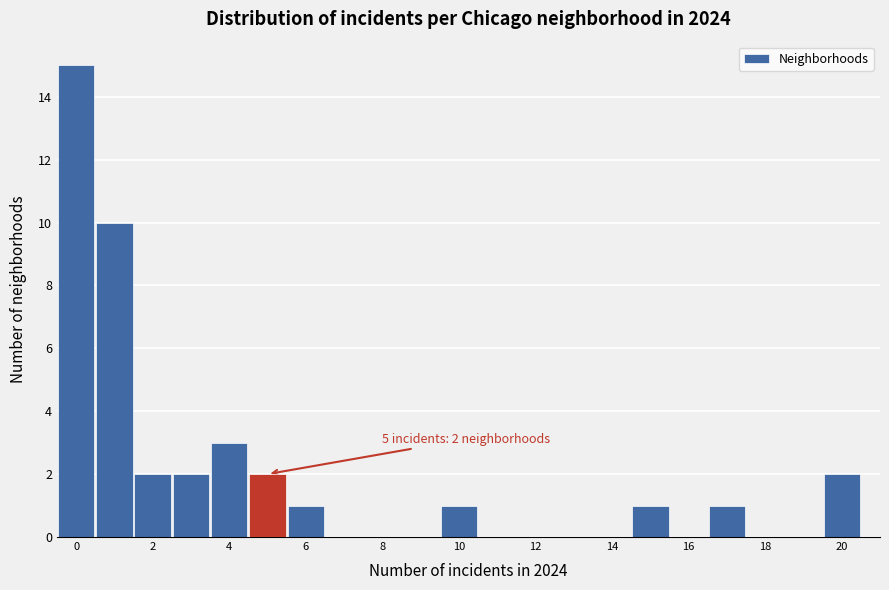

Over which range of the x-axis is the bar tallest?

-0.5 to 0.5